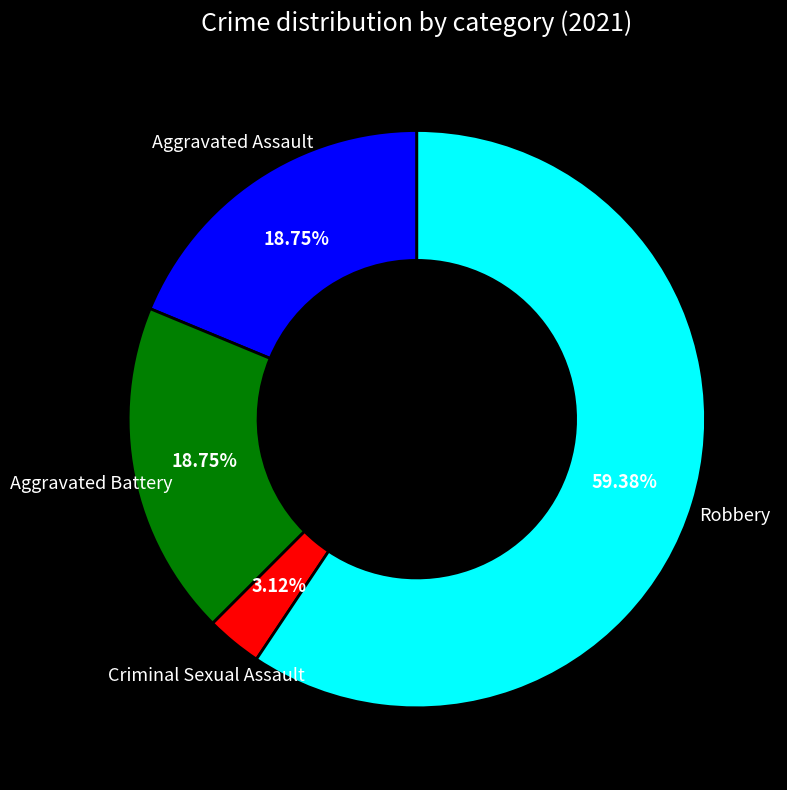

Is there any slice that represents more than half of the pie?

Yes